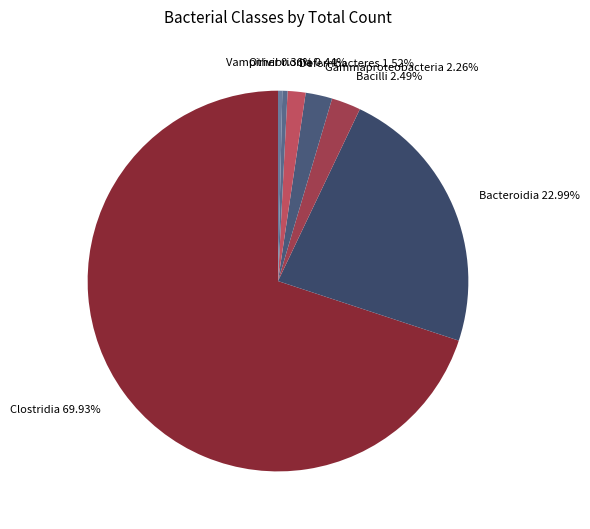

To the nearest percent, what portion does Bacteroidia represent?

23%